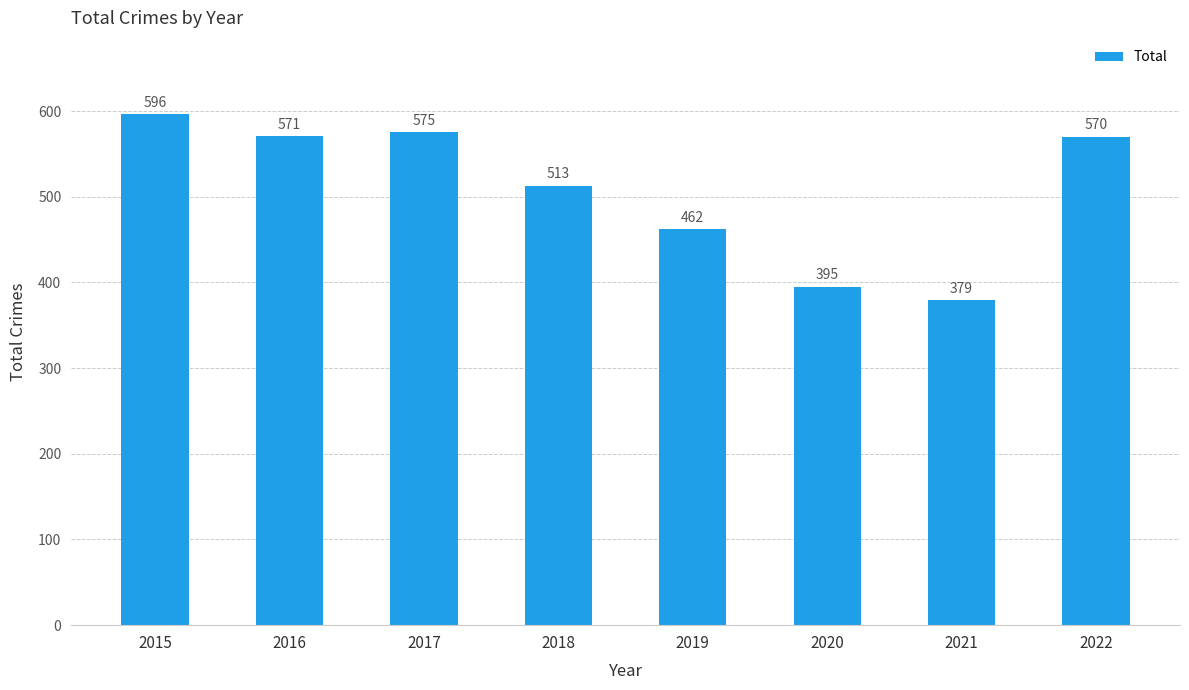

Reading left to right, transcribe all the data shown in this chart.

596	571	575	513	462	395	379	570